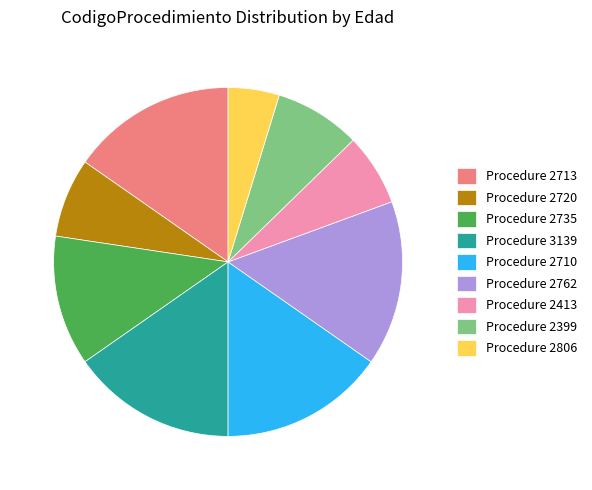

What is the ratio of the value at Procedure 2413 to the value at Procedure 2720?

0.9